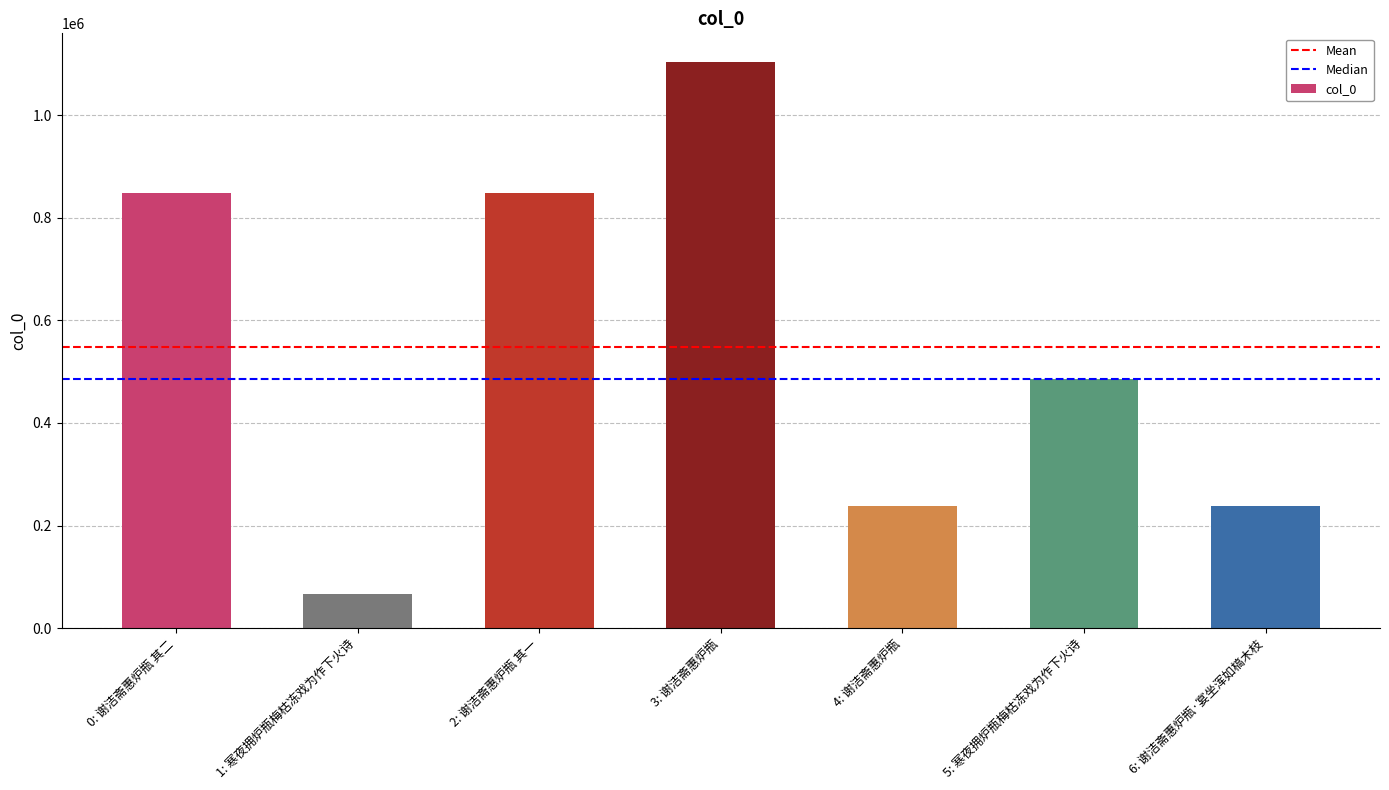

Which label corresponds to the largest value in the chart?

3: 谢洁斋惠炉瓶